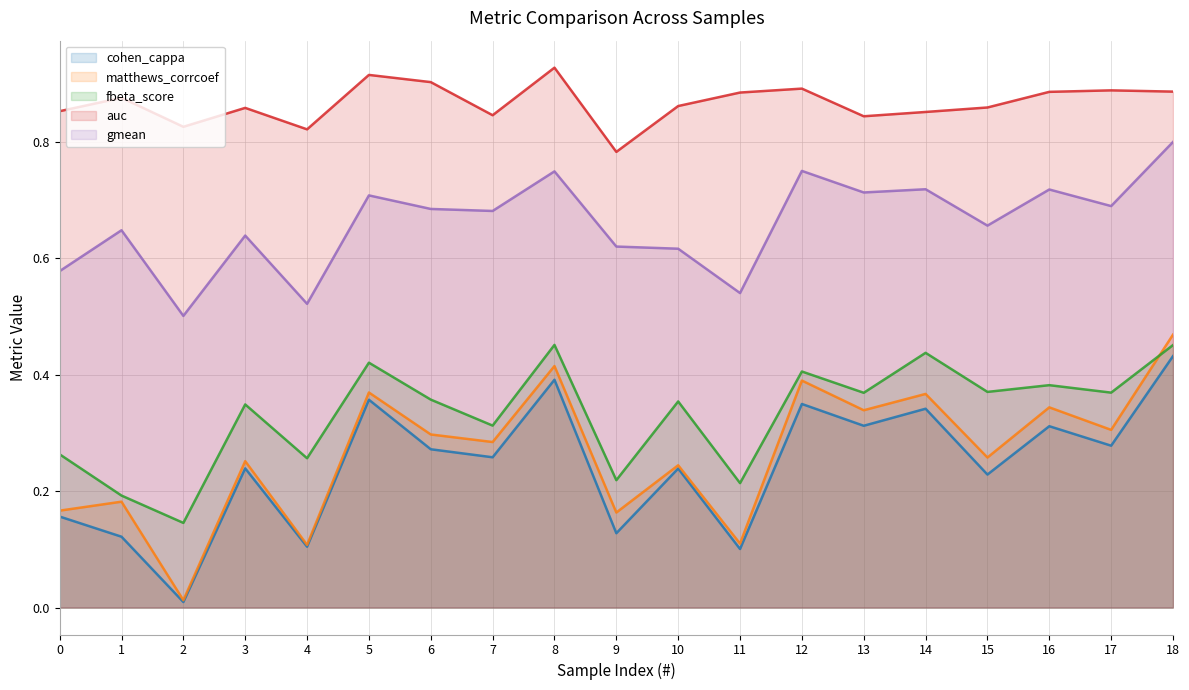

What is the value of the cohen_cappa point at the 16th from the left?

0.2